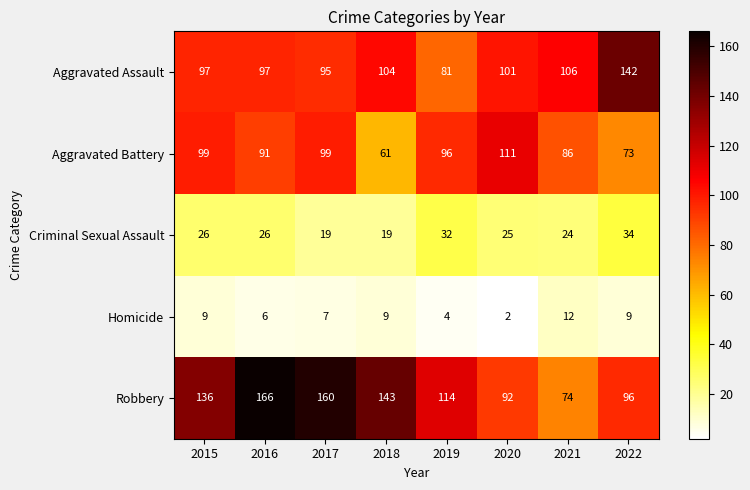

Which series has the widest spread of values?

Robbery